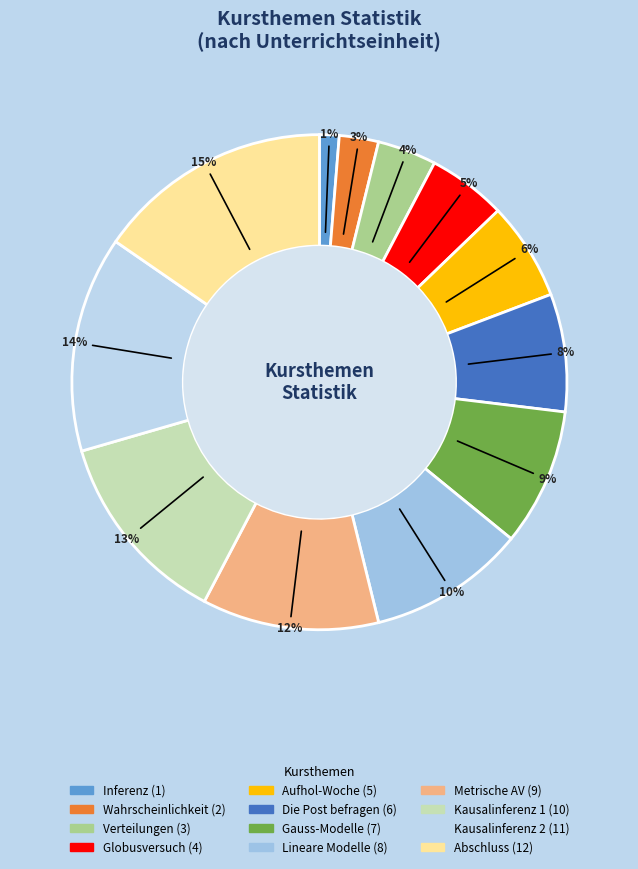

To the nearest percent, what is the average slice percentage?

8%